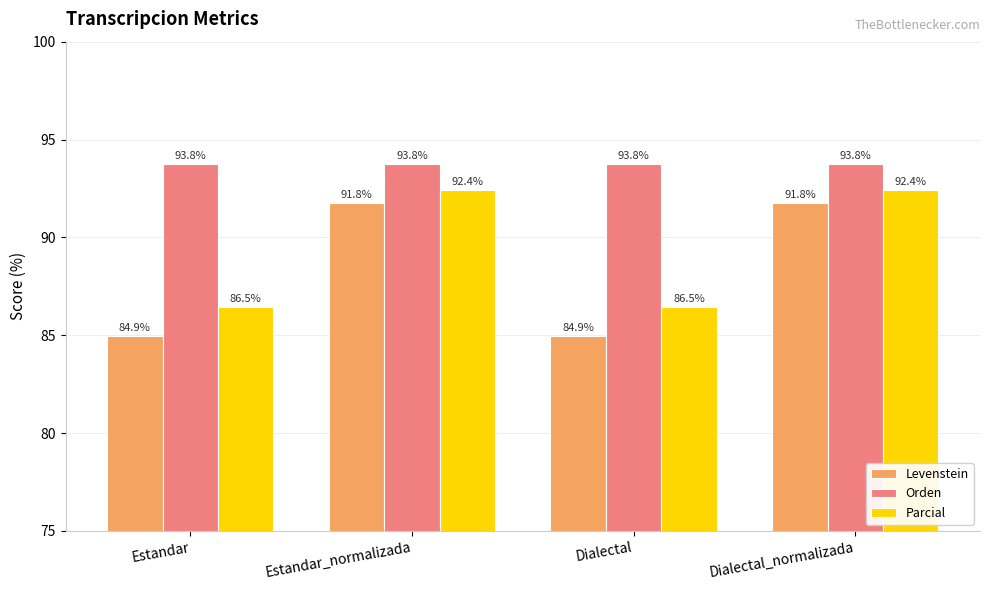

Rank the series at Estandar_normalizada from highest to lowest value.

Orden, Parcial, Levenstein